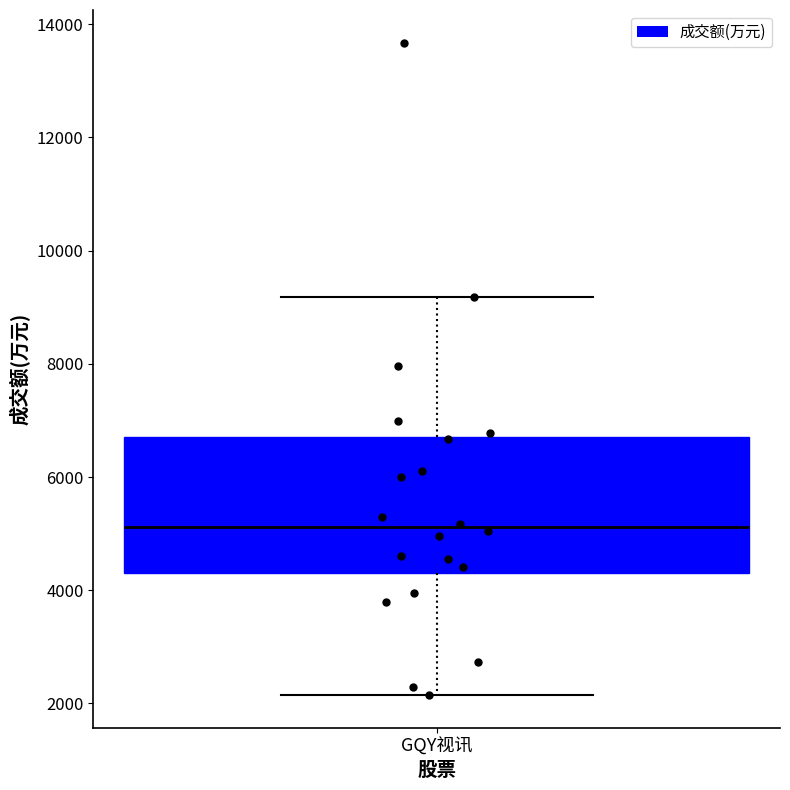

Where does the lower whisker of the box for GQY视讯 end on the y-axis? The values are not printed on the chart, so give them approximately, as read against the axis.

2200